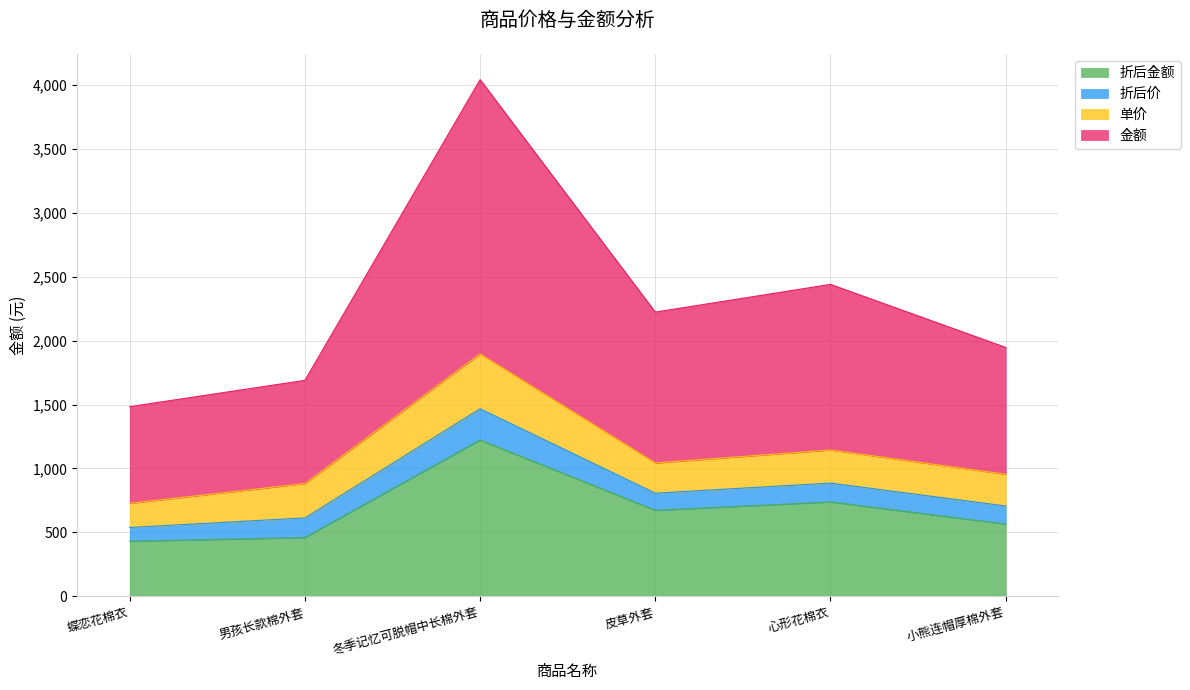

What is the total value across all series at 皮草外套?

2223.1